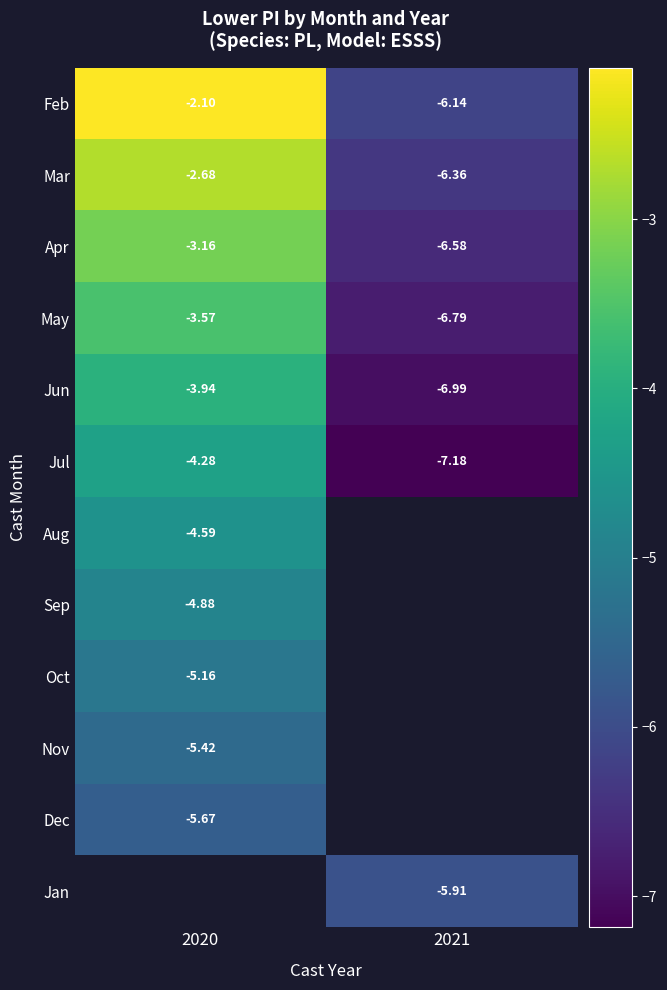

Rank the series by their maximum value, from highest to lowest.

Feb, Mar, Apr, May, Jun, Jul, Aug, Sep, Oct, Nov, Dec, Jan